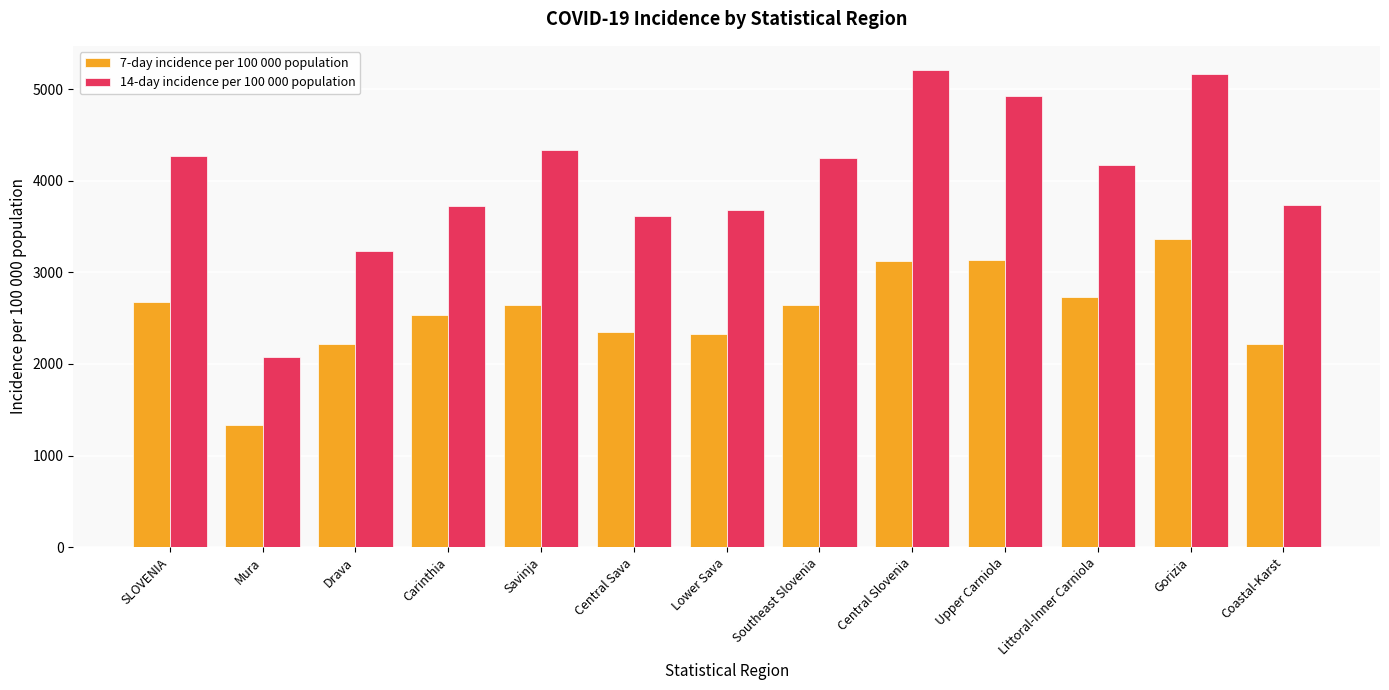

What is the label of the 1st bar from the left?

SLOVENIA